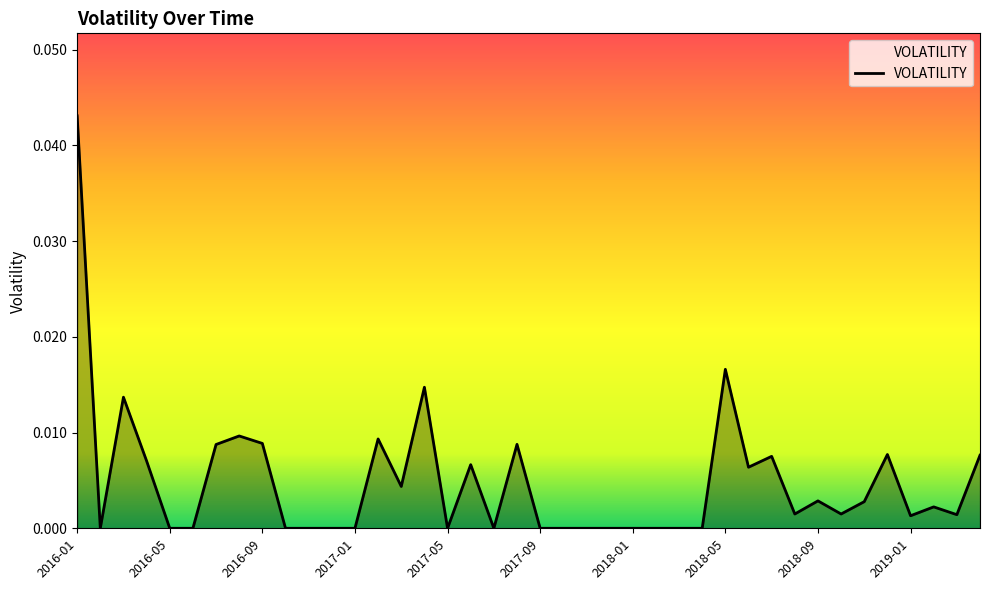

Where is the data nearest to the value 0?

2016-02